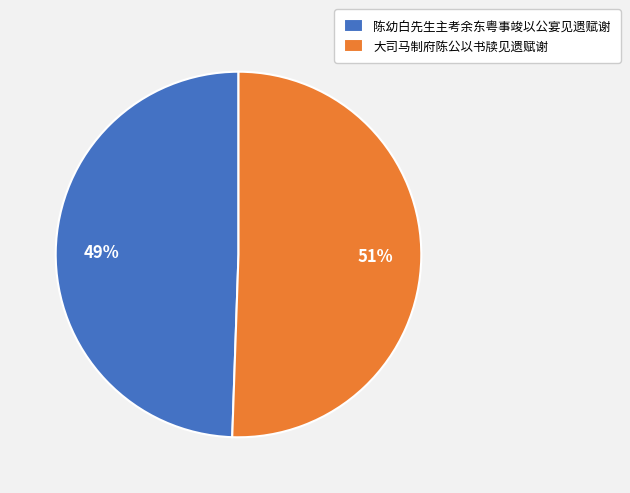

To the nearest percent, what is the combined percentage of 大司马制府陈公以书牍见遗赋谢 and 陈幼白先生主考余东粤事竣以公宴见遗赋谢?

100%